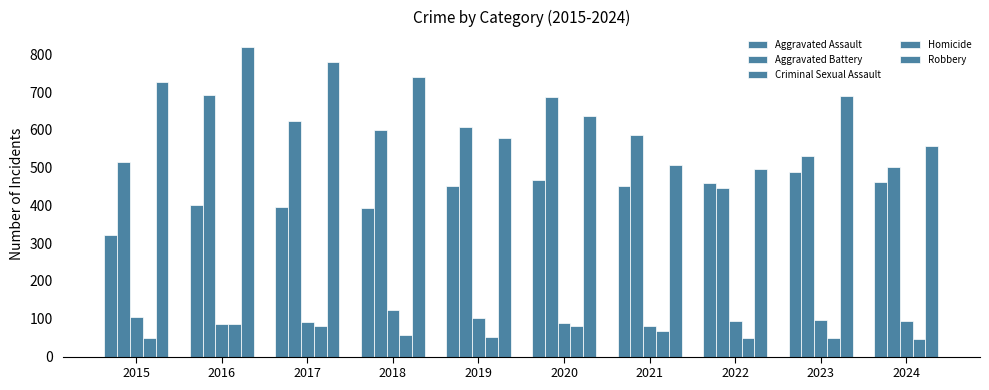

Reading left to right, extract all data points from this chart.

Aggravated Assault: 323	402	396	392	452	466	452	458	488	462
Aggravated Battery: 515	691	623	600	608	686	587	446	530	502
Criminal Sexual Assault: 105	87	91	123	102	89	81	93	98	95
Homicide: 50	87	82	56	53	81	69	49	48	47
Robbery: 726	819	780	741	577	637	506	495	690	556